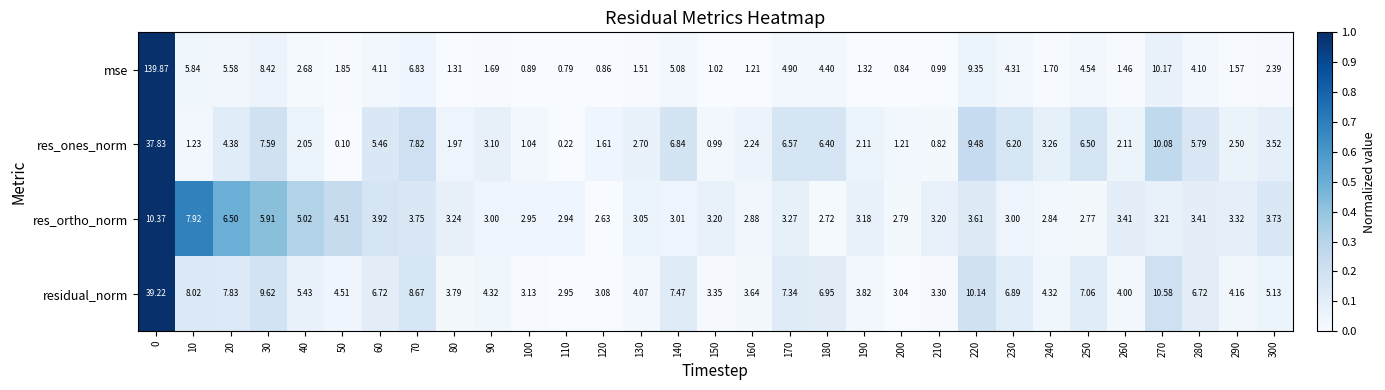

What is the difference between the highest and lowest values at 270?

7.4